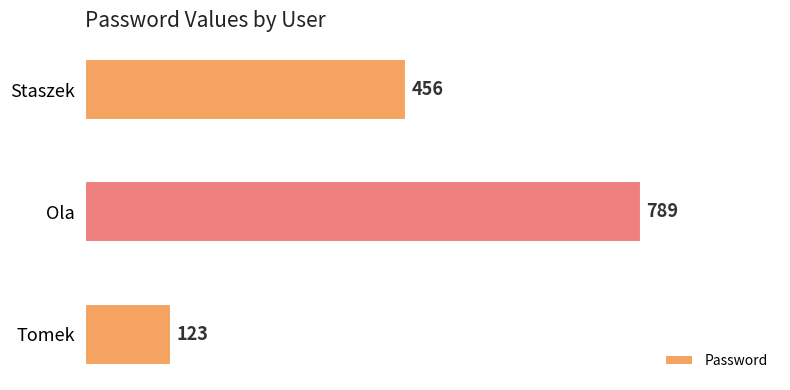

Reading bottom to top, transcribe all the data shown in this chart.

Tomek=123	Ola=789	Staszek=456